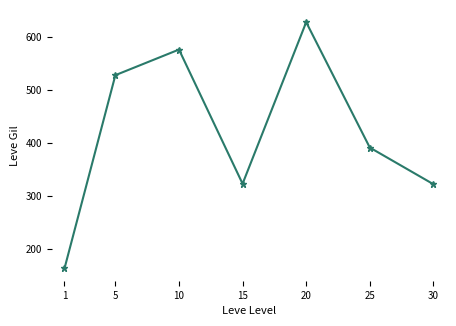

What value does the data have at 20?

628.3